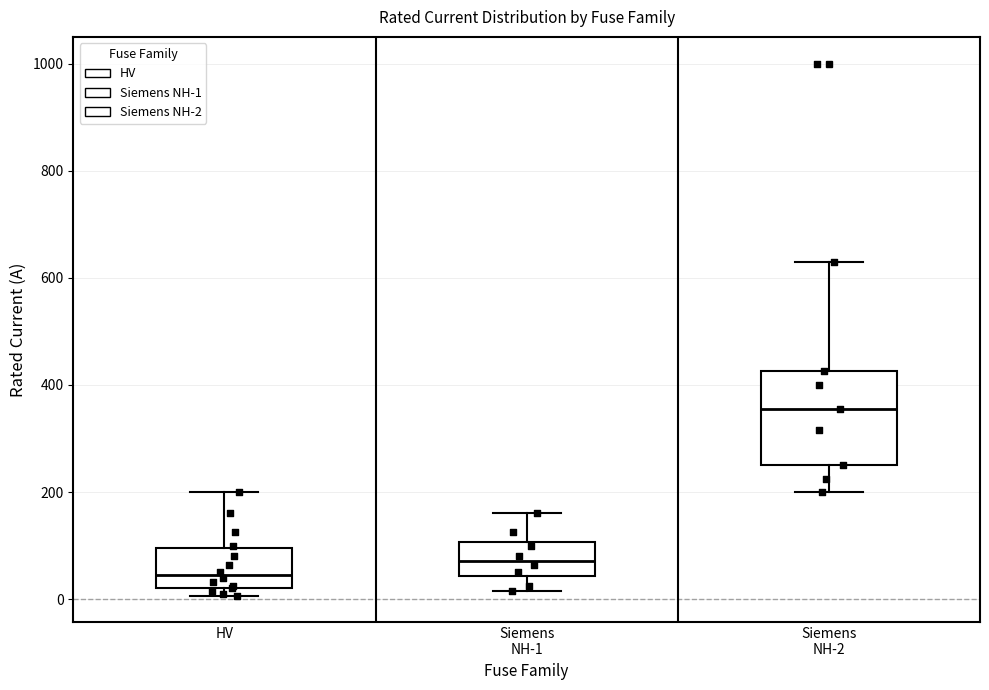

Reading left to right, transcribe this box plot: for each box, give where its median line is, the range the box spans, and where its two whiskers end, as read against the y-axis. The values are not printed on the chart, so give them approximately, as read against the axis.

HV: median 40, box 20 to 100, whiskers 0 to 200
Siemens NH-1: median 80, box 40 to 100, whiskers 20 to 160
Siemens NH-2: median 360, box 260 to 420, whiskers 200 to 640